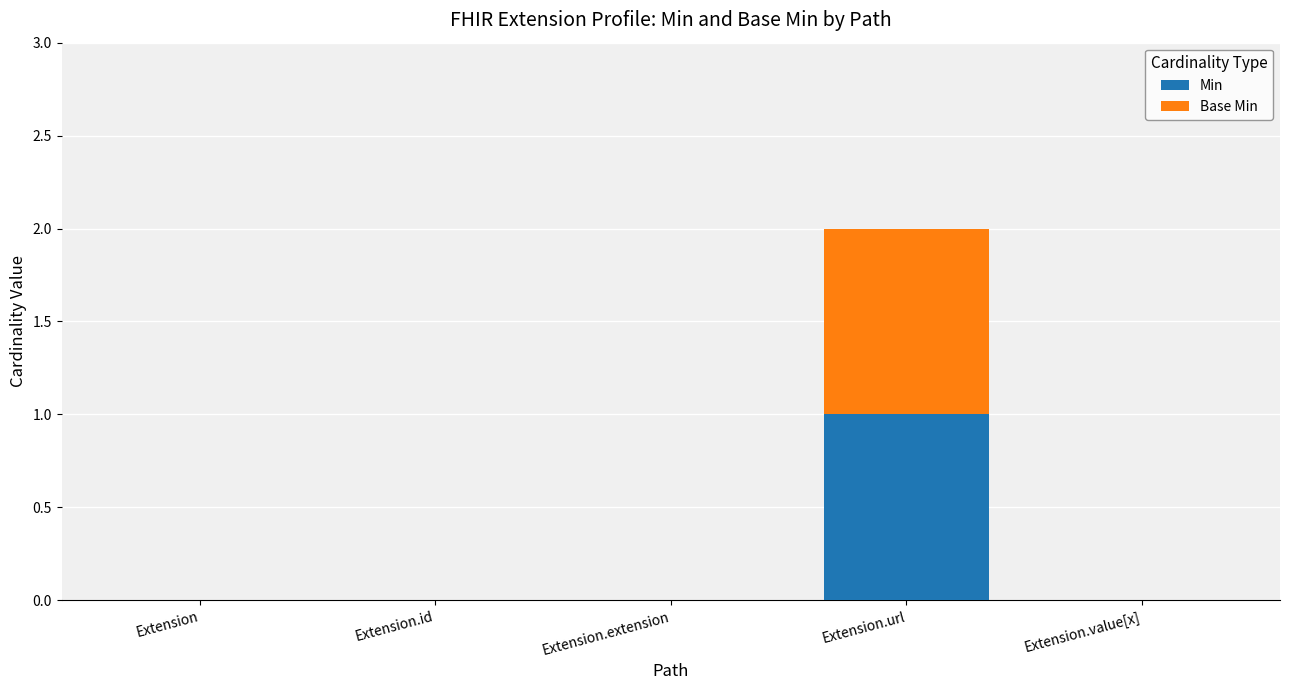

At which label does Min reach its peak?

Extension.url